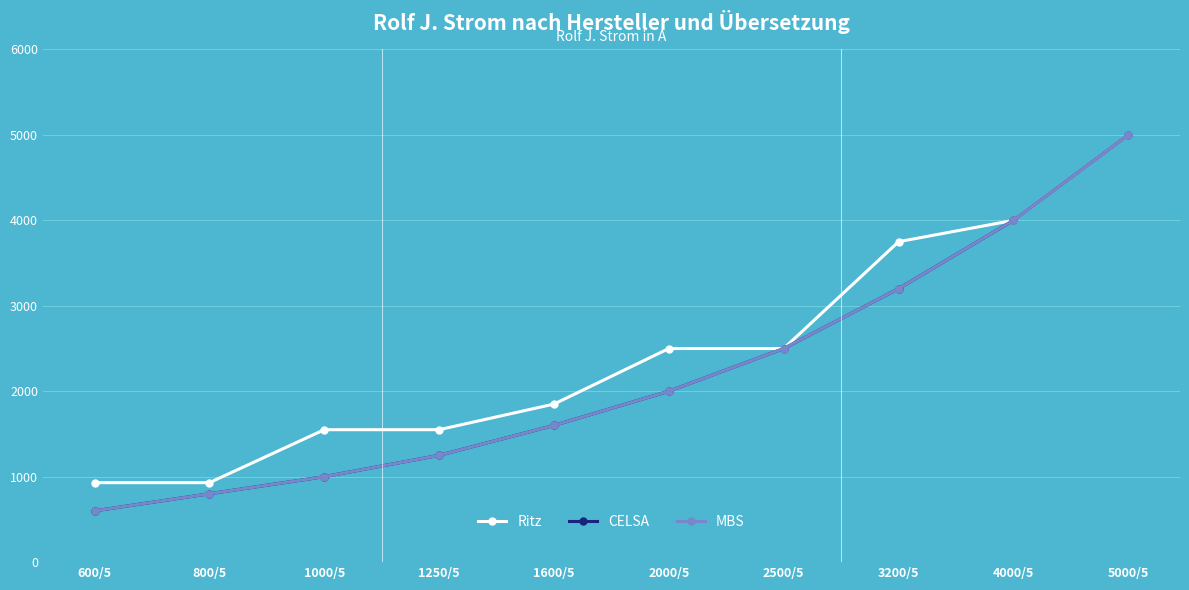

Is this an area chart (filled region under the line)?

No